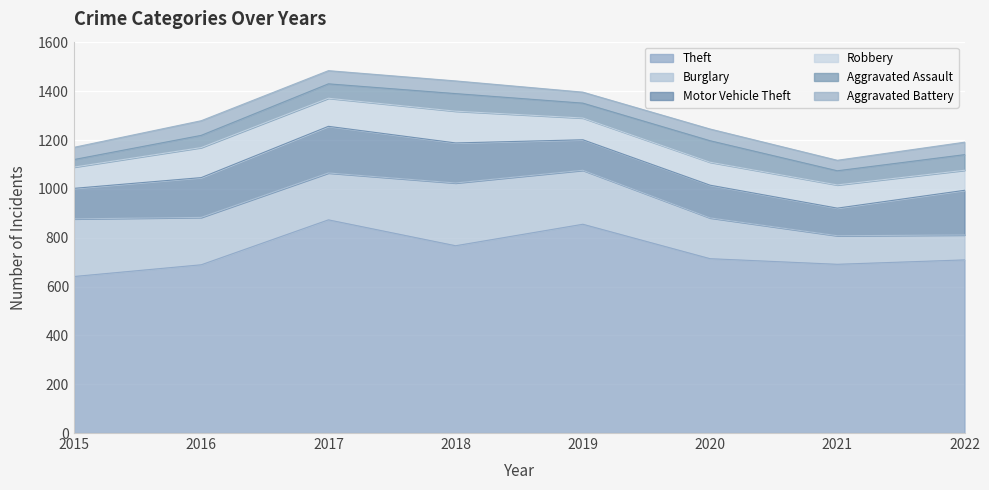

At how many categories does at least one series exceed 660?

7